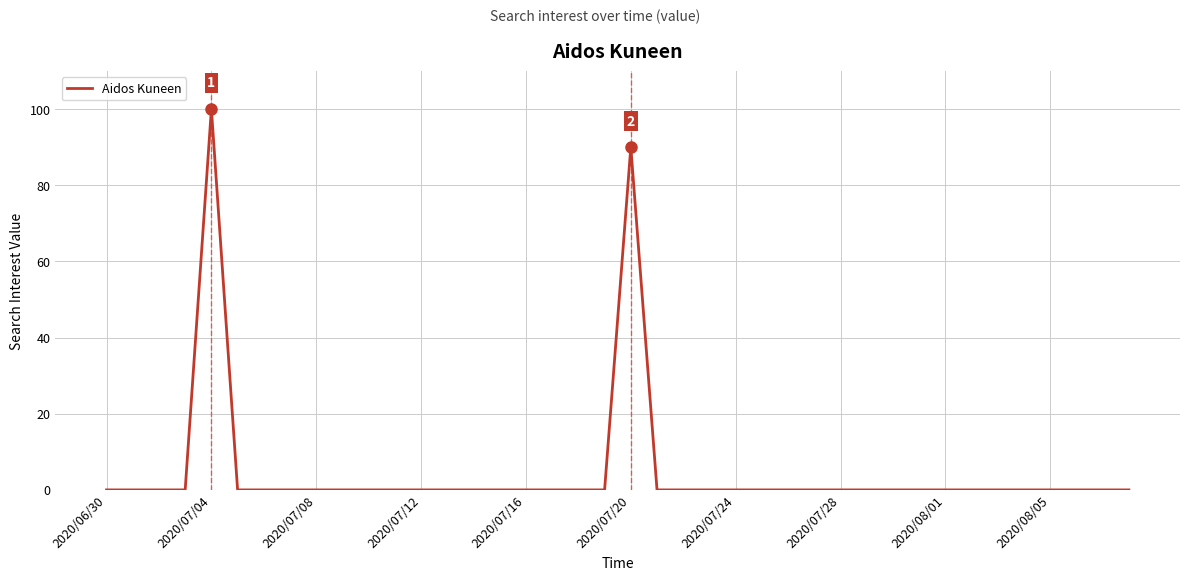

What is the difference between the maximum and minimum values?

100